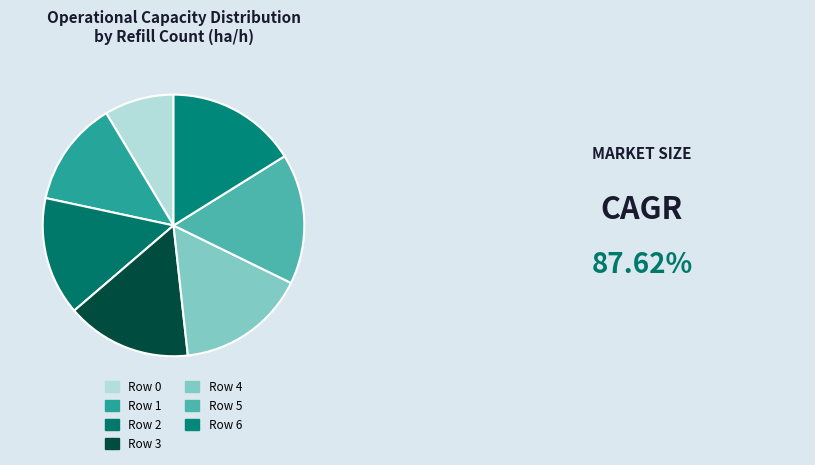

Between Row 2 and Row 5, which is larger?

Row 5